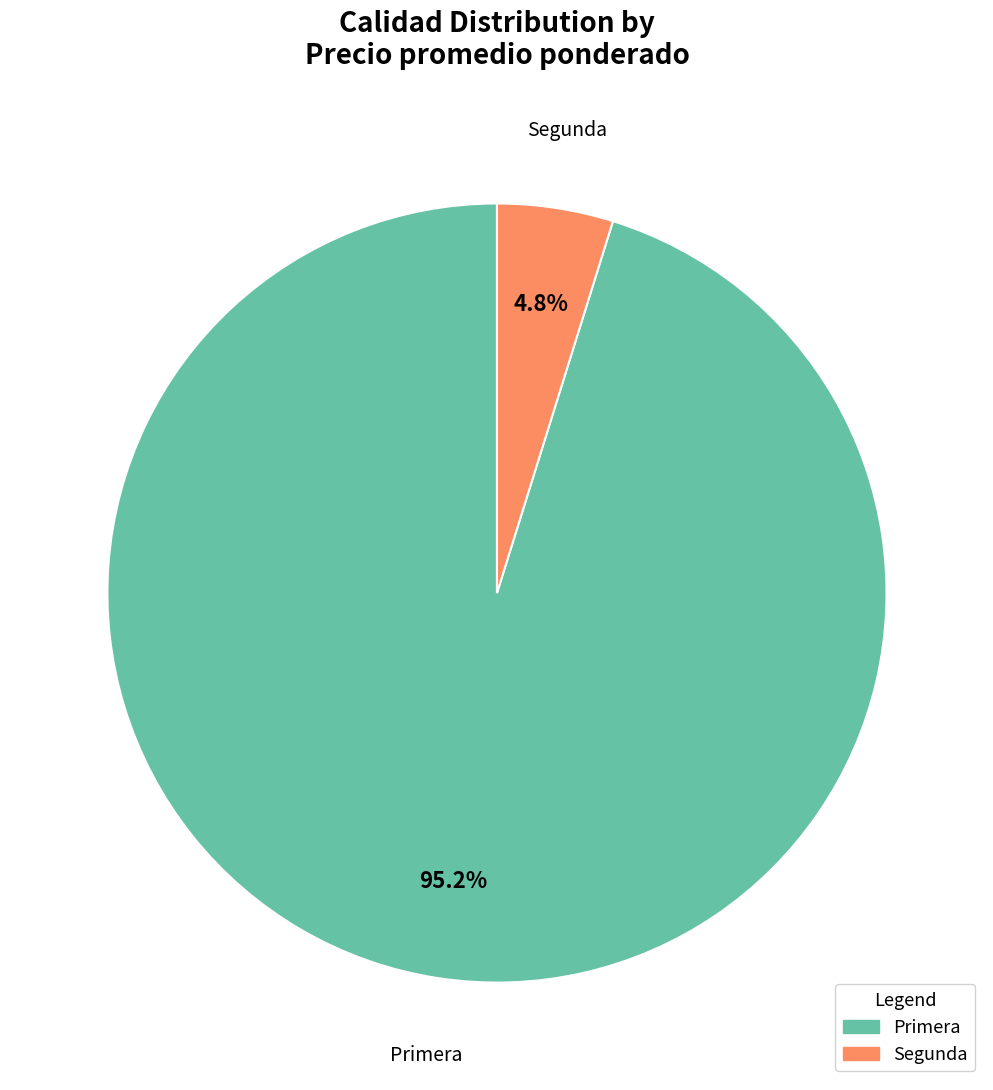

To the nearest percent, what is the difference between the largest and smallest slice percentages?

90%